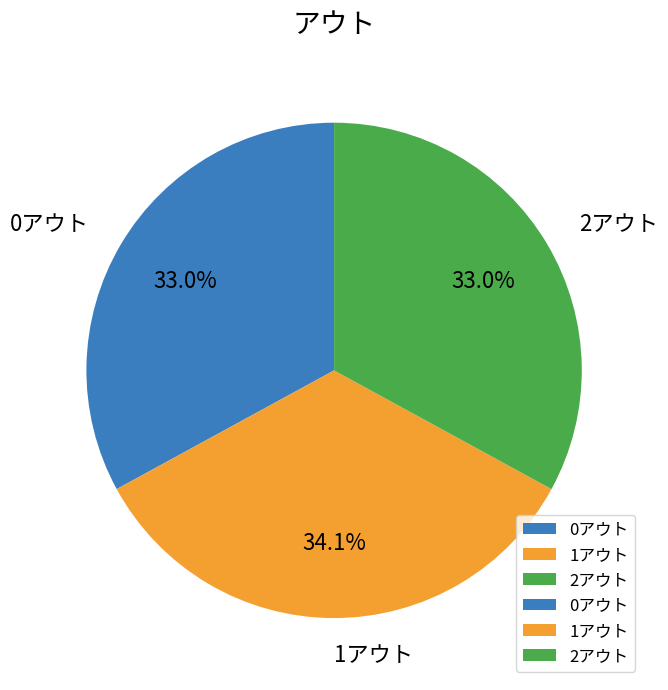

How many slices are in this pie chart?

3